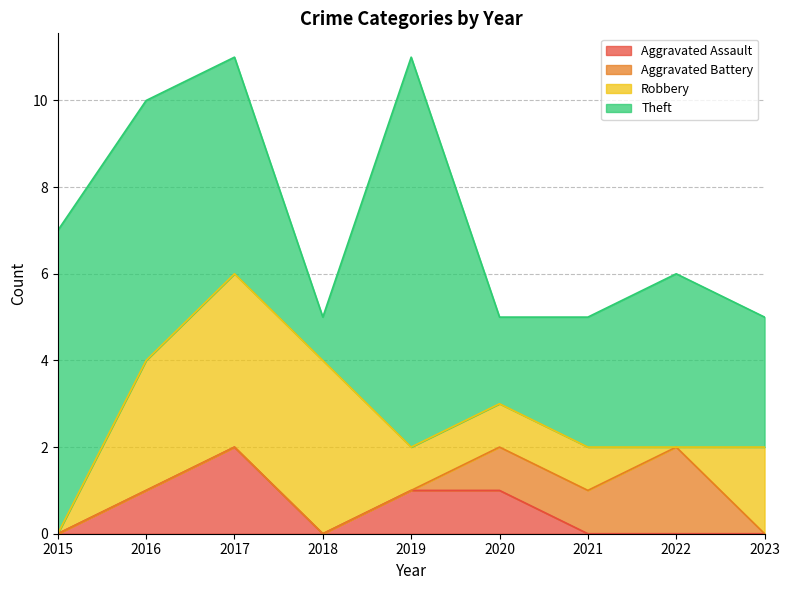

What is the difference between the Robbery values at 2020 and 2017?

3